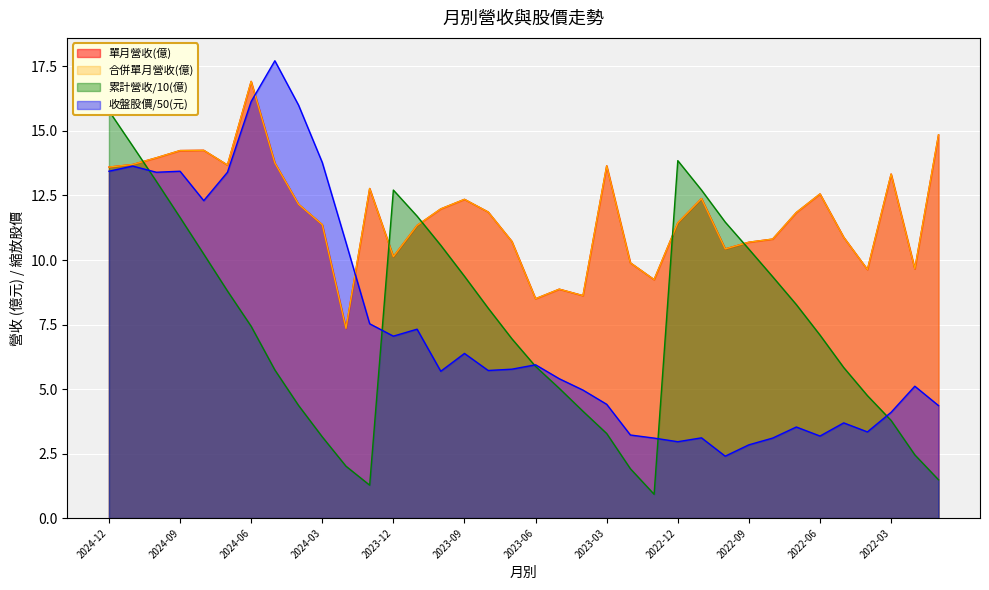

What position from the right is 2022-12?

12